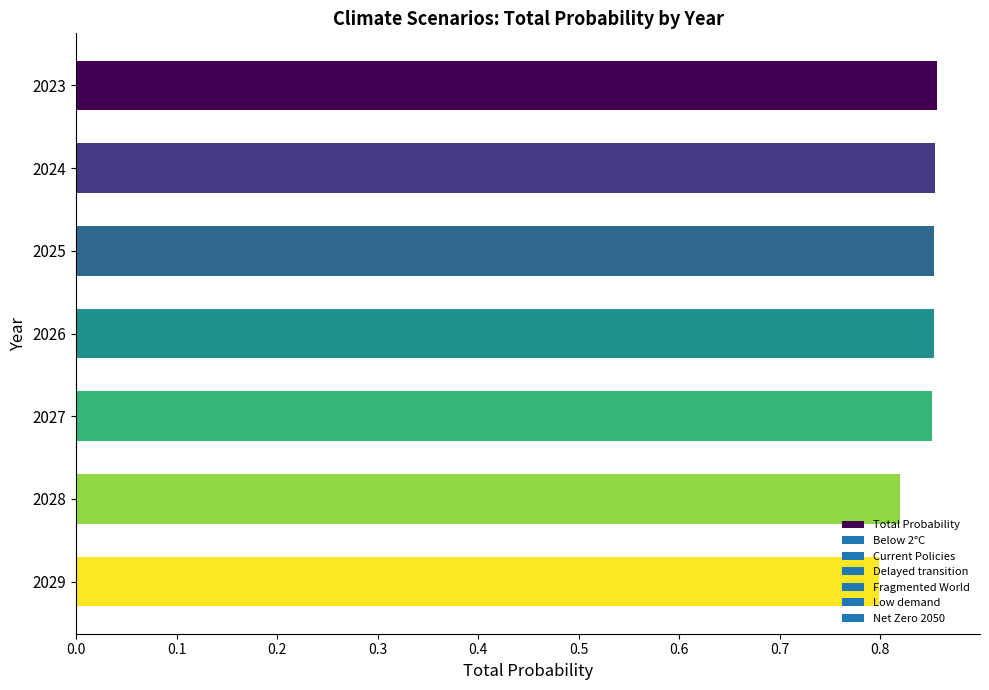

True or false: the data shows 1.2 at 2025.

False